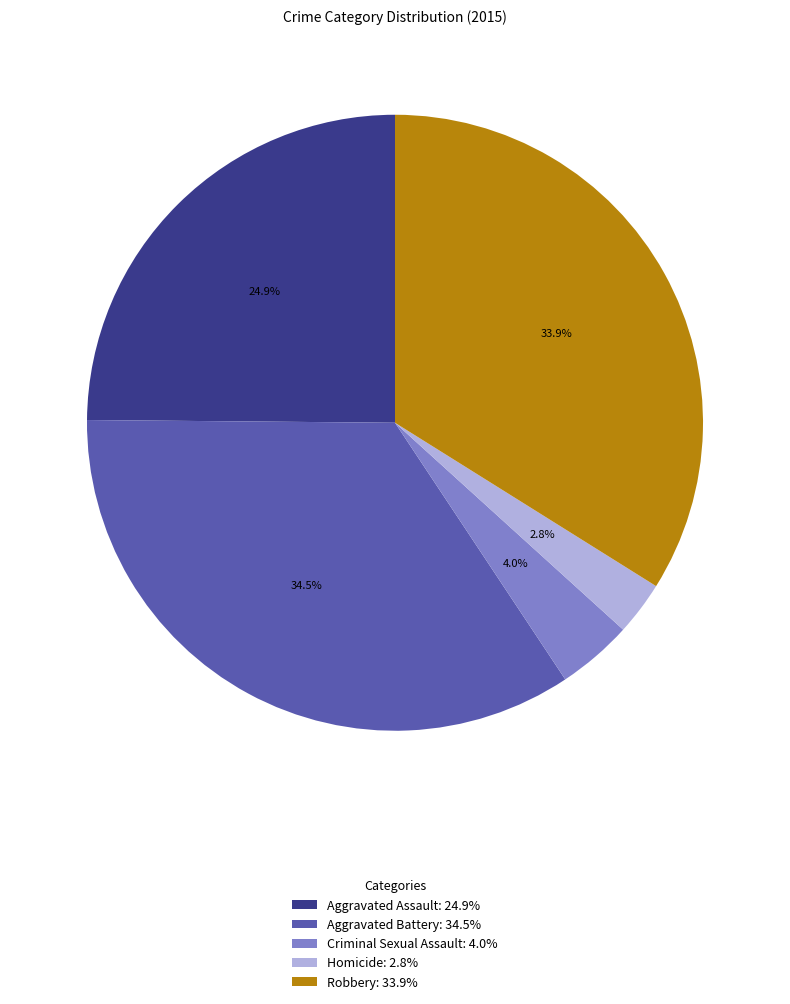

Between Criminal Sexual Assault and Aggravated Assault, which is larger?

Aggravated Assault